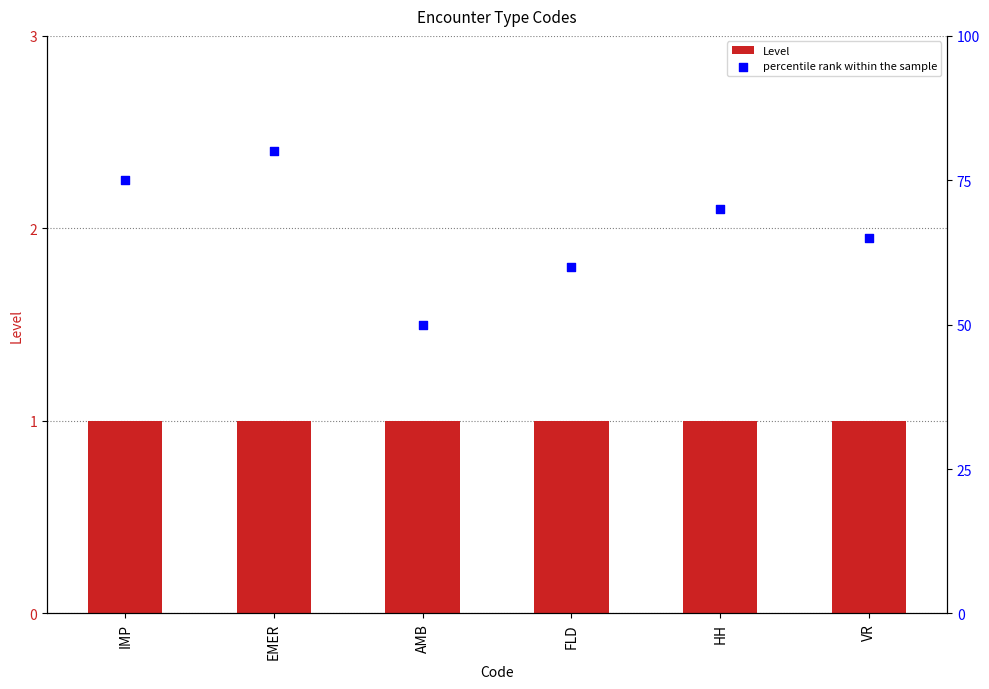

At which category is the sum across all series the highest?

EMER